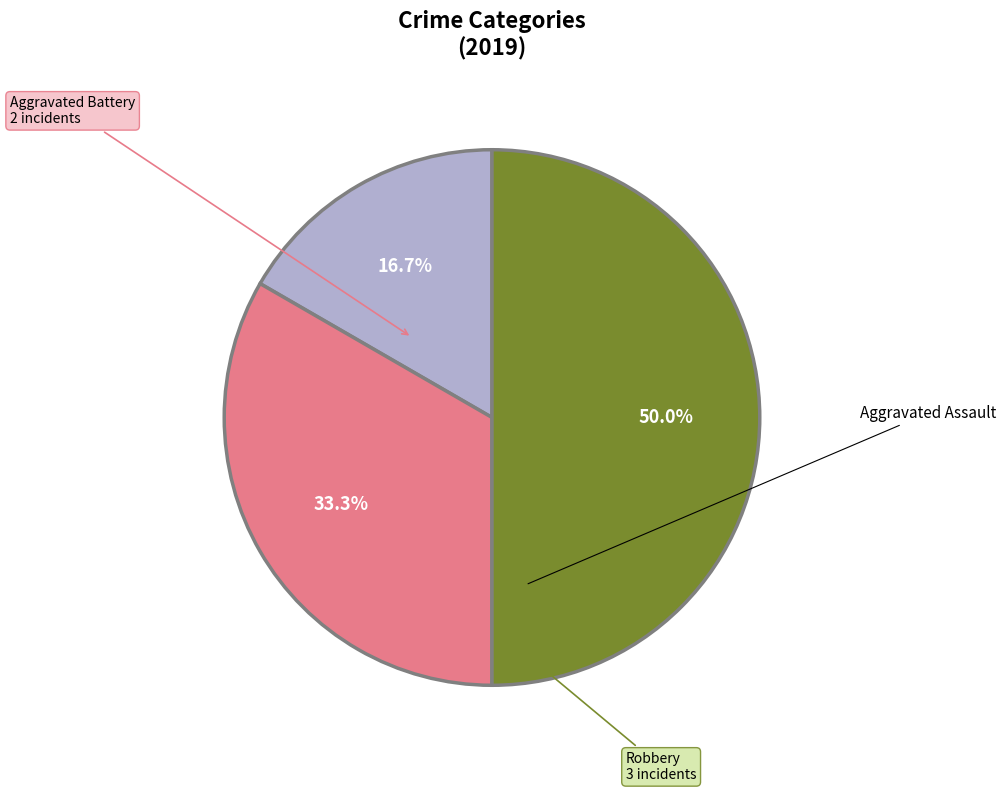

How many slices are in this pie chart?

3